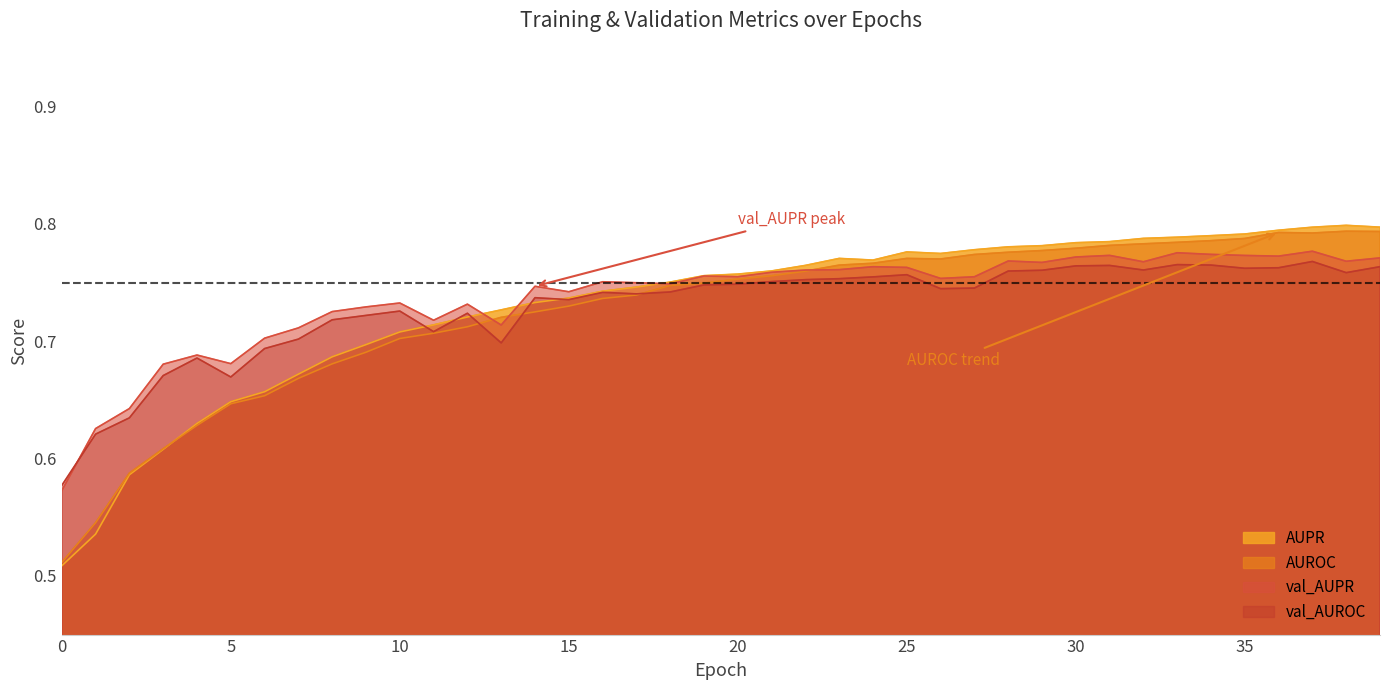

Rank the series by their maximum value, from lowest to highest.

val_AUROC, val_AUPR, AUROC, AUPR